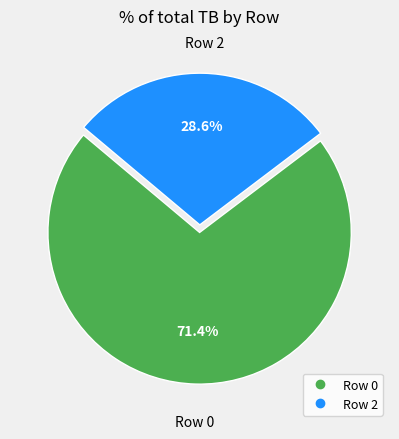

To the nearest percent, what is the difference between the largest and smallest slice percentages?

43%